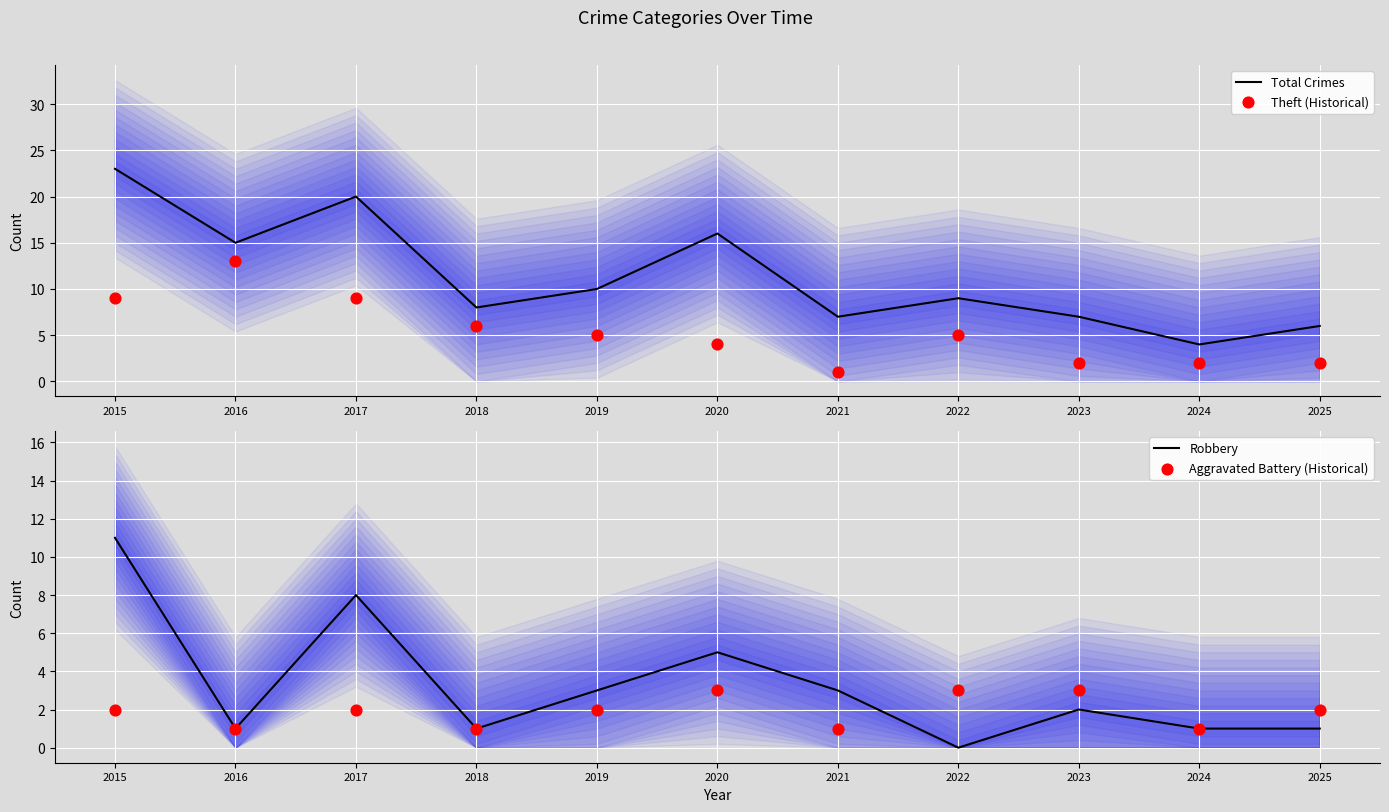

Which series has the widest spread of Y values?

Total Crimes